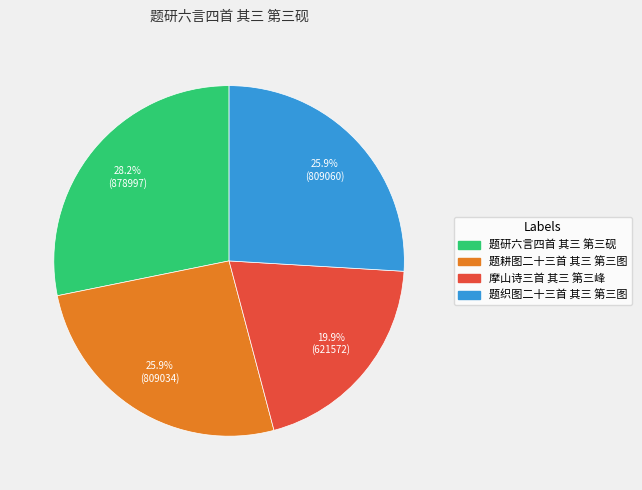

Is 题耕图二十三首 其三 第三图 the majority of the pie?

No